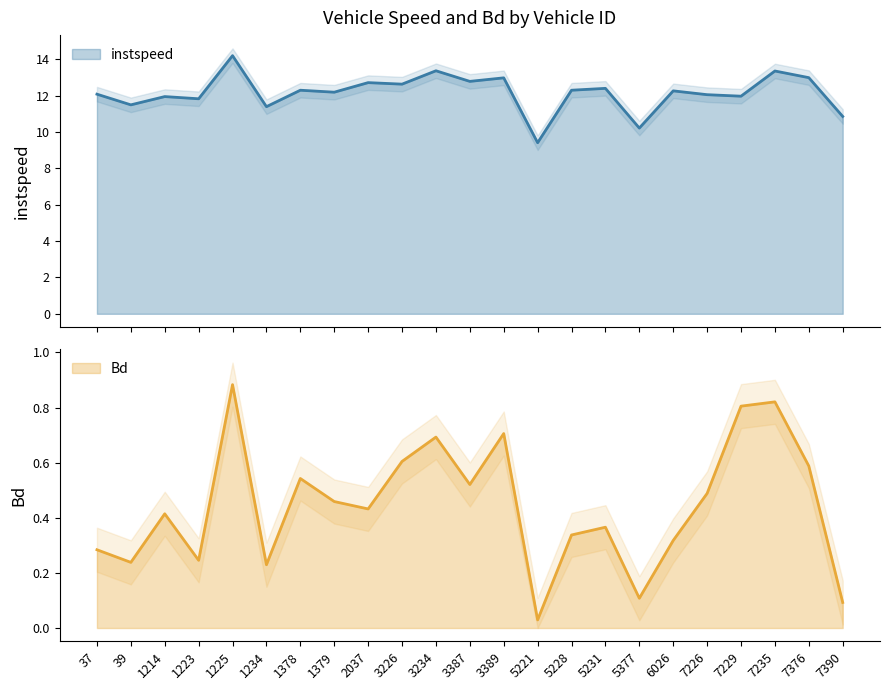

True or false: instspeed has a value of 14.2 at 1225.0.

True